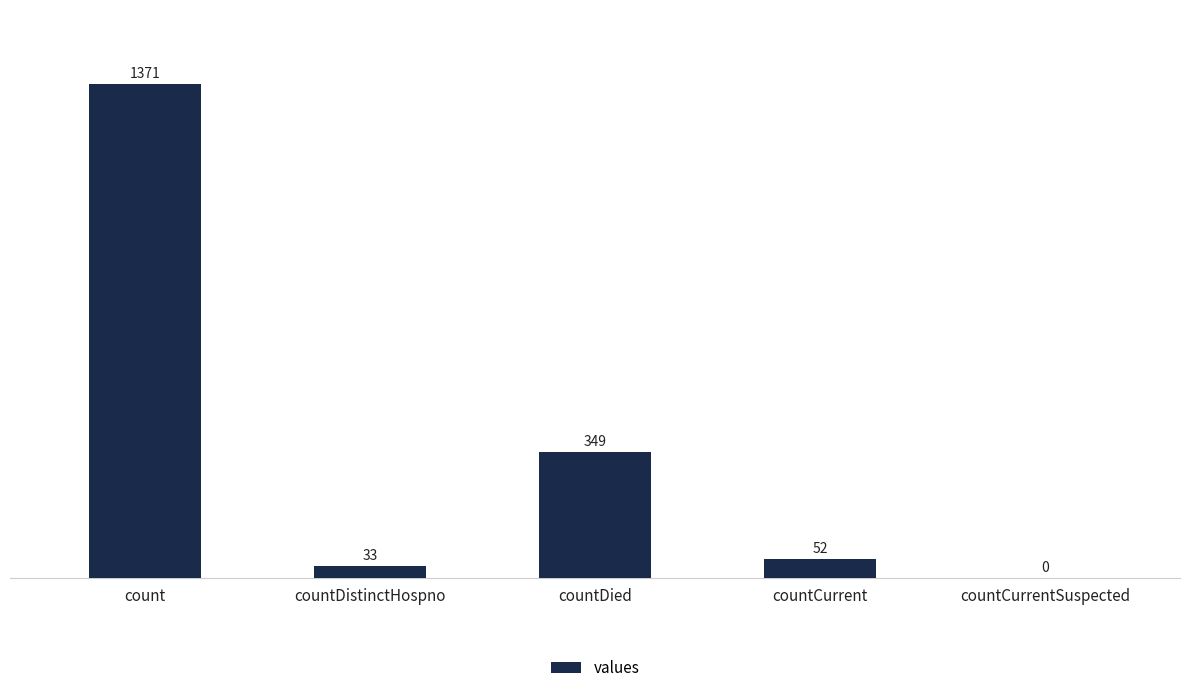

What is the change in value from count to countCurrent?

-1319